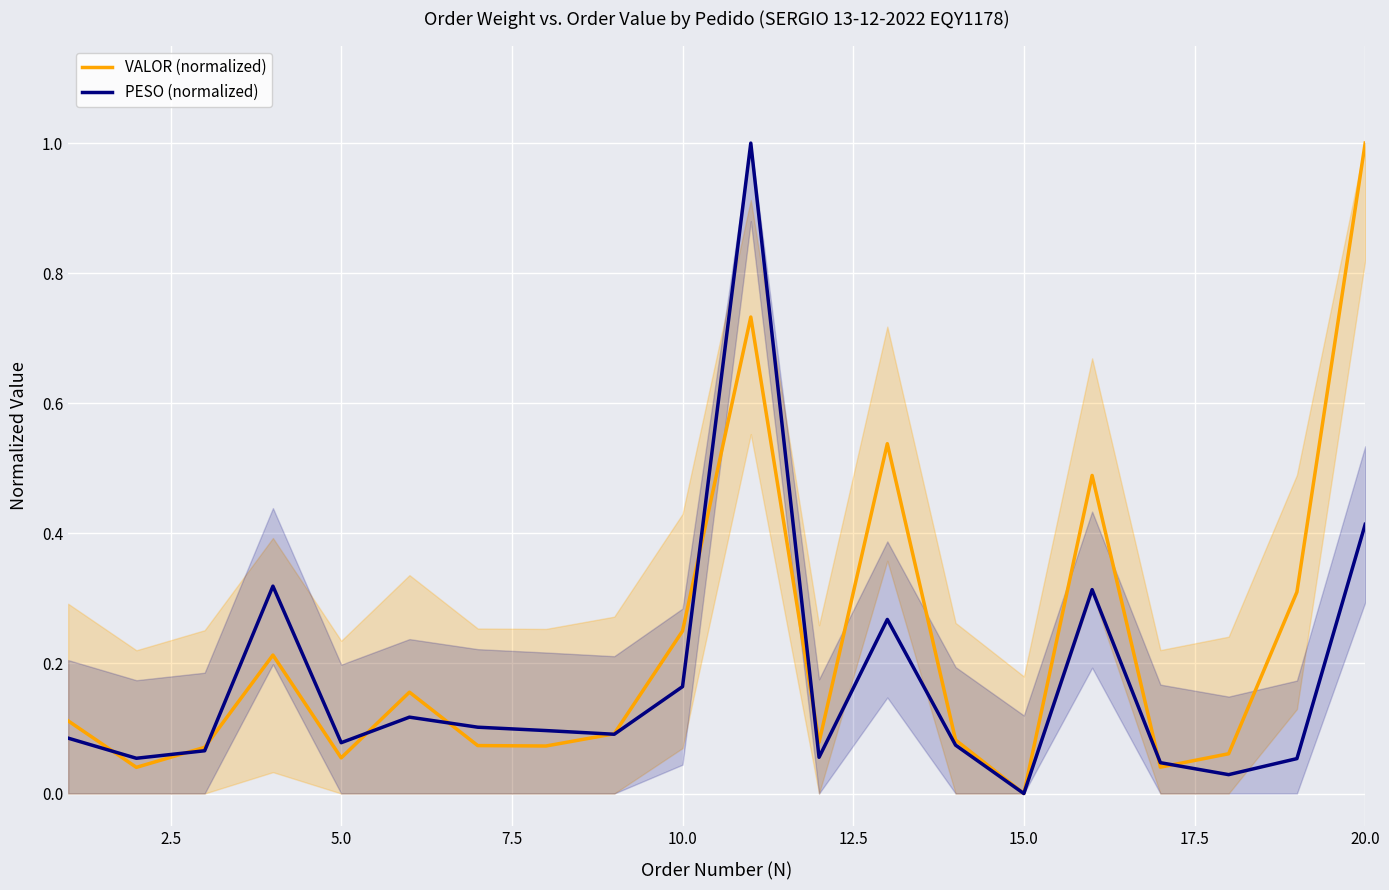

What is the maximum value for PESO (normalized)?

1.0